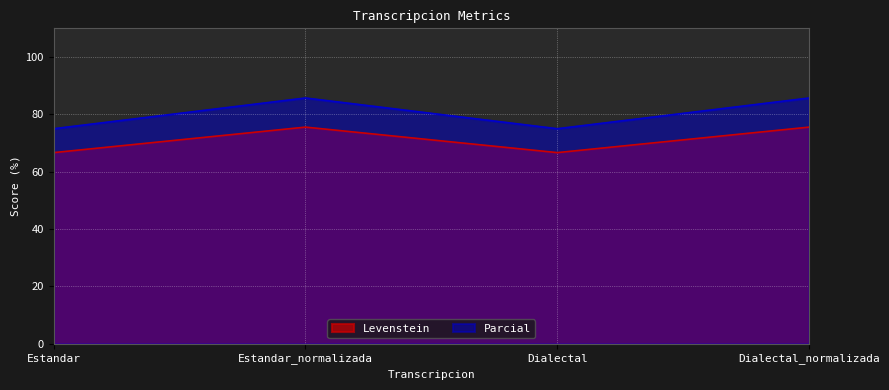

At which category is the sum across all series the highest?

Estandar_normalizada